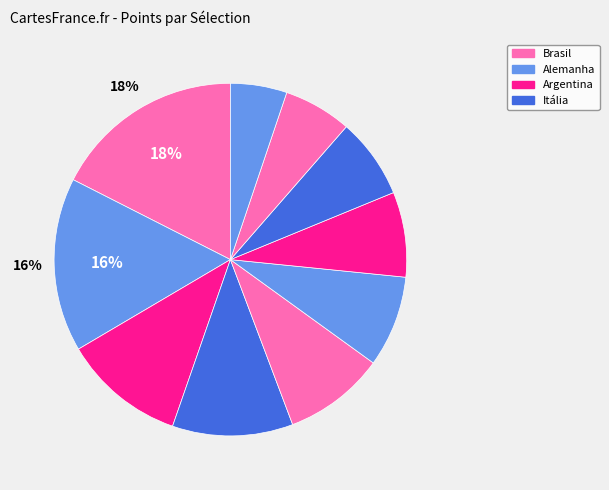

How many slices are in this pie chart?

10